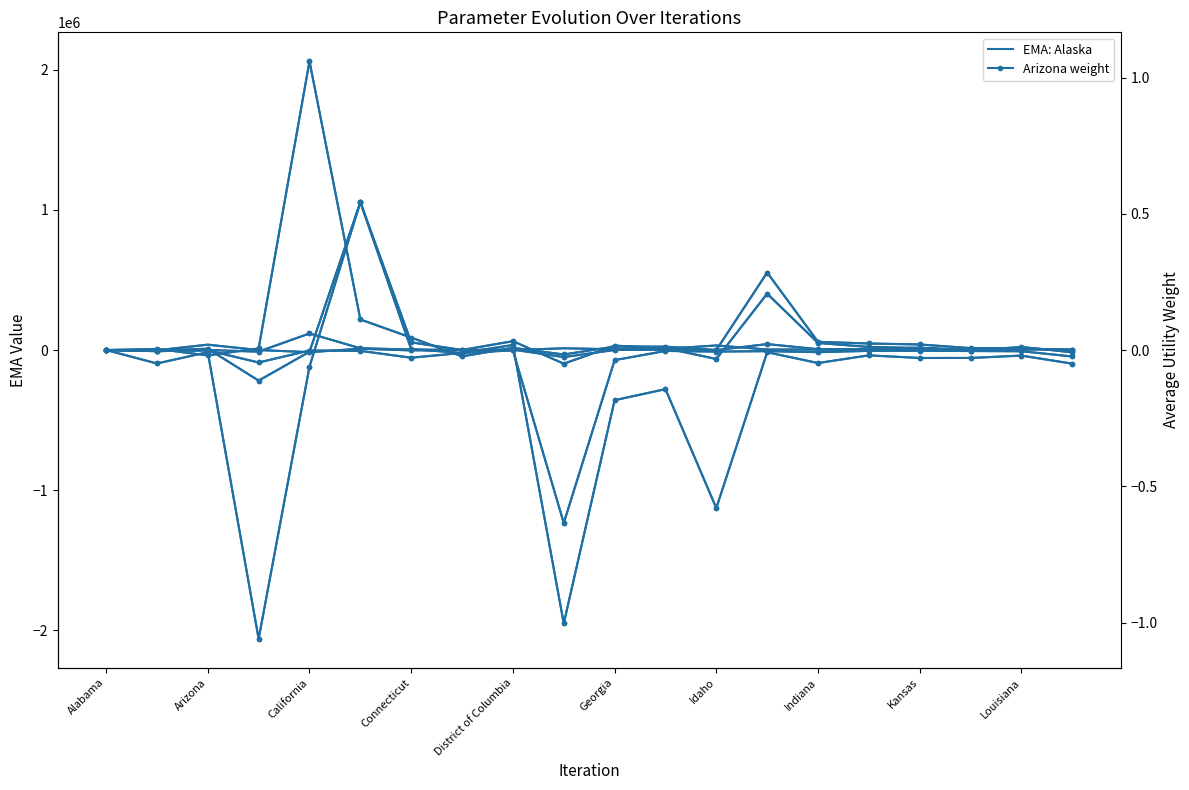

Between Illinois and Iowa, which series saw the biggest shift?

Arizona